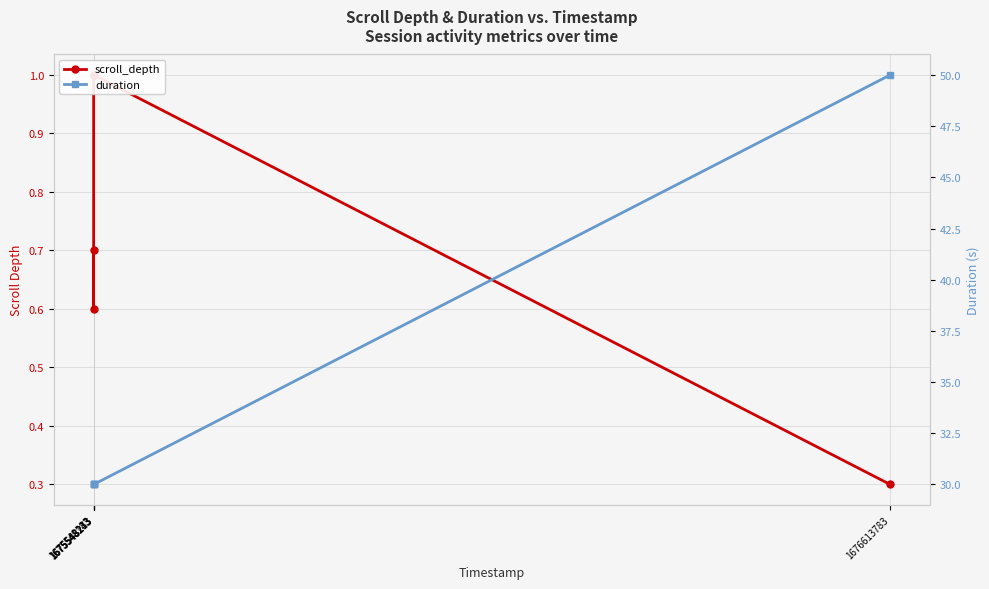

Reading right to left, what are all the values shown in this chart?

scroll_depth: 1676613783=0.3	1675548273=1.0	1675548243=1.0	1675548213=0.6	1675548183=0.7
duration: 1676613783=50.0	1675548273=30.0	1675548243=30.0	1675548213=30.0	1675548183=30.0